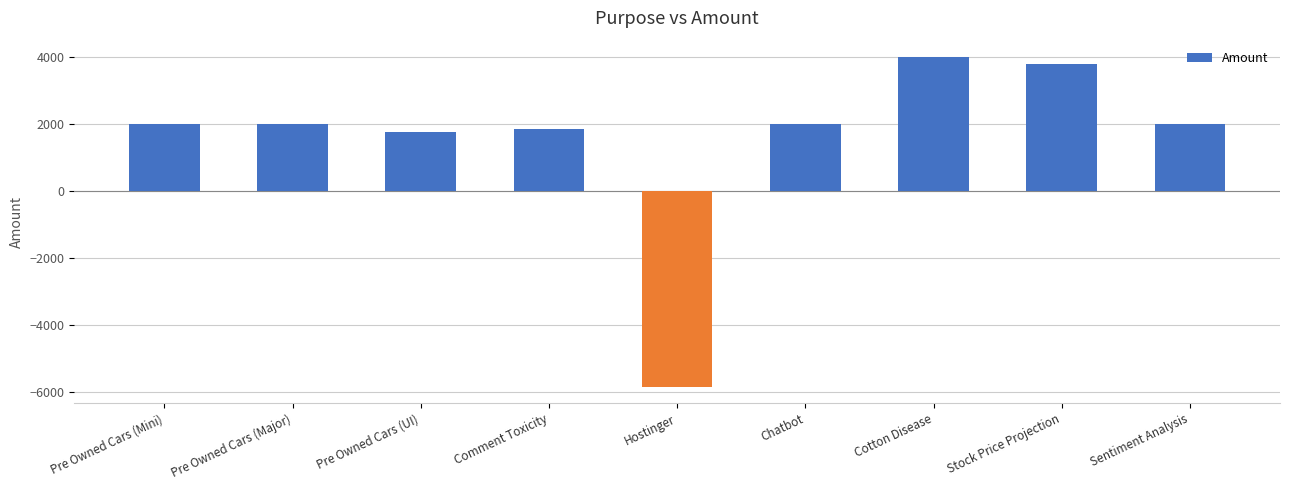

At which category does the chart reach its minimum across all series?

Hostinger